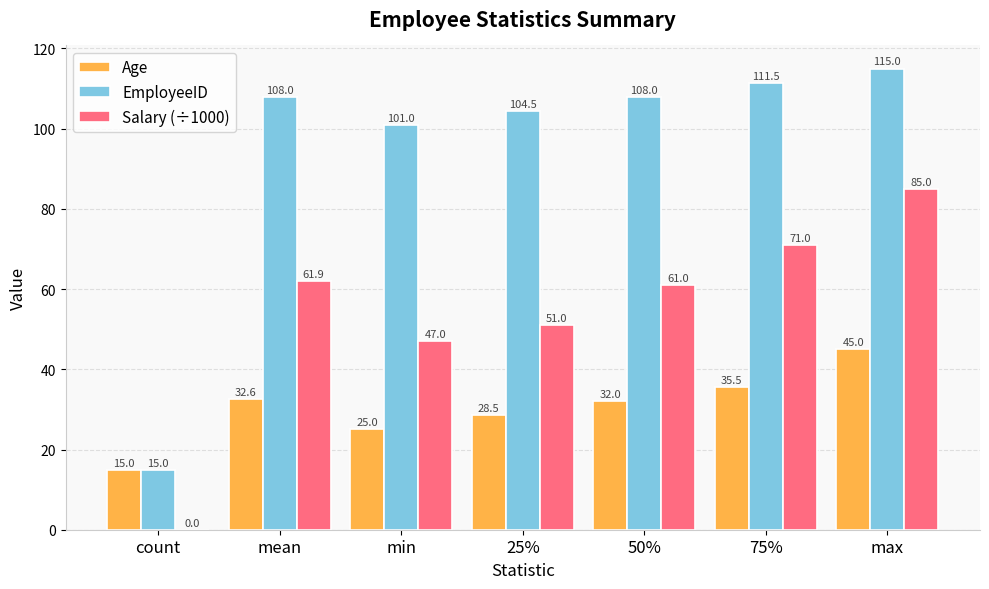

Is it true that Age equals 21.7 at mean?

False